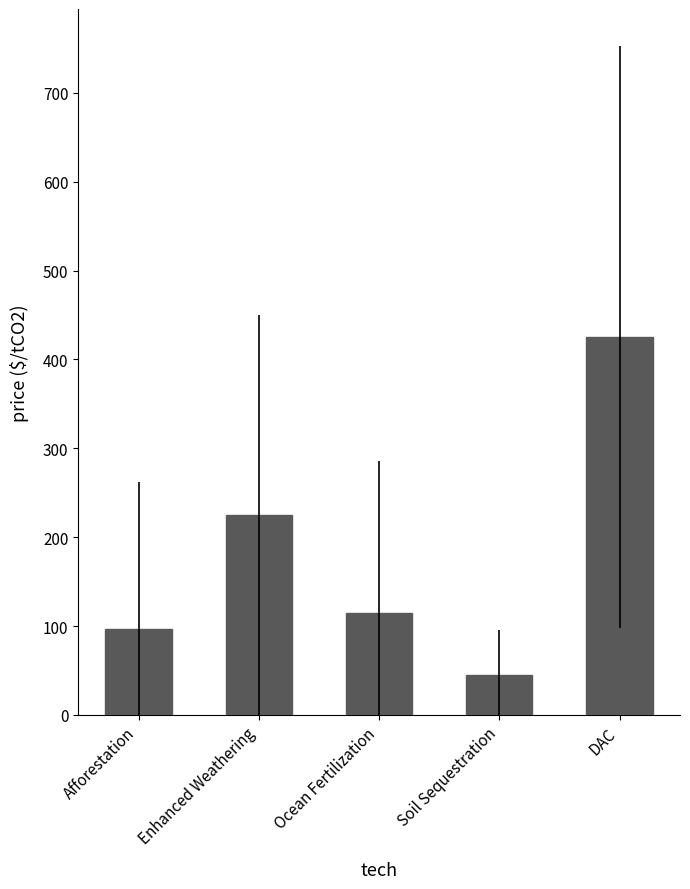

Does the chart contain stacked bars?

No